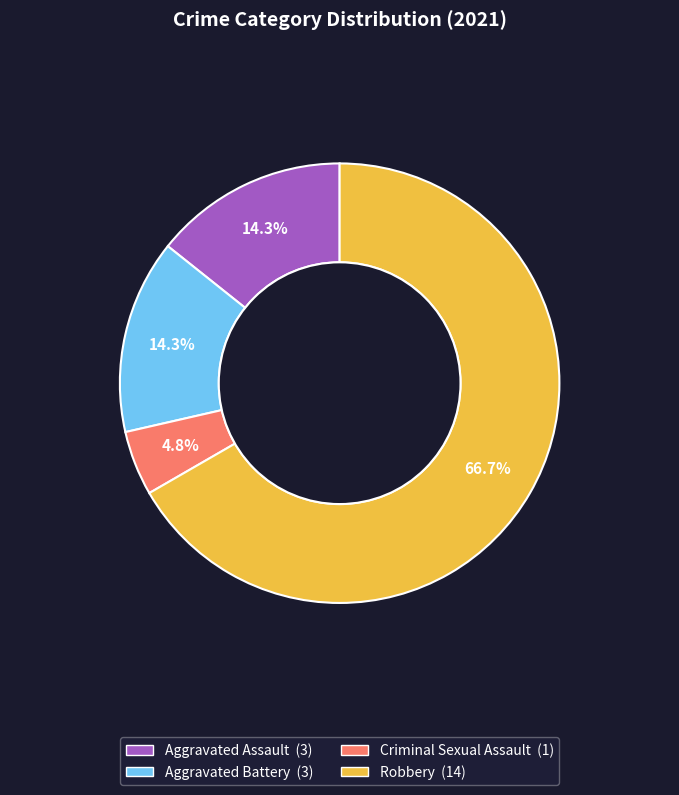

Which category has the smallest portion of the pie?

Criminal Sexual Assault